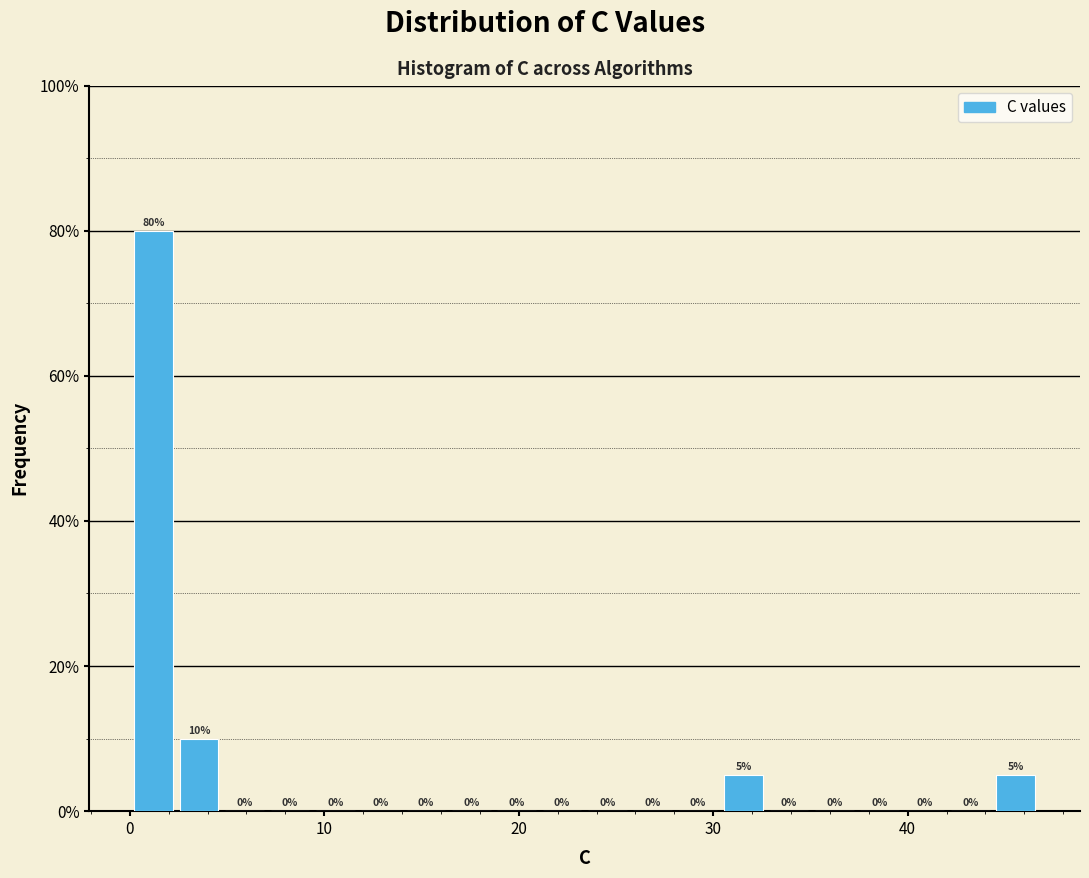

Read against the x-axis, roughly where is the centre of the tallest bar?

1